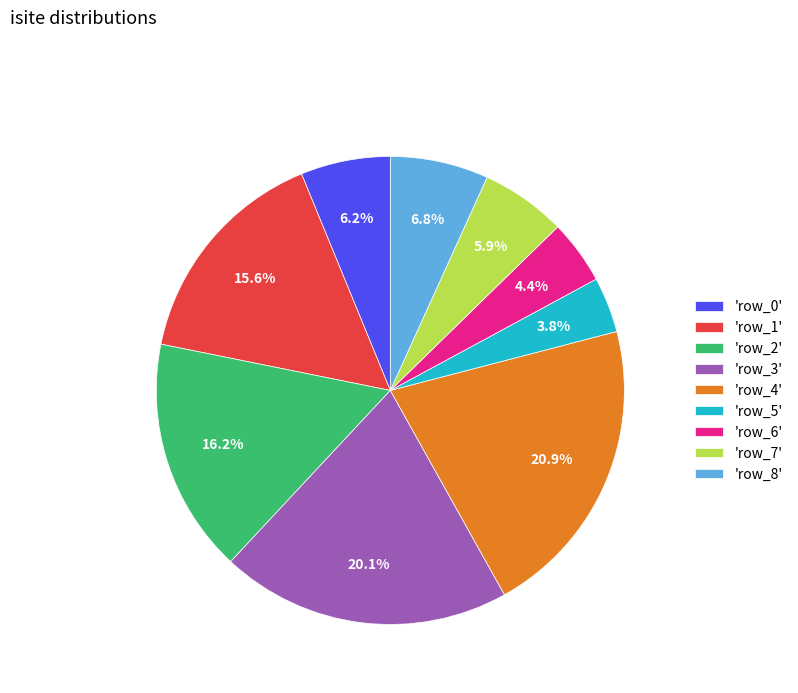

Does any single category account for the majority?

No